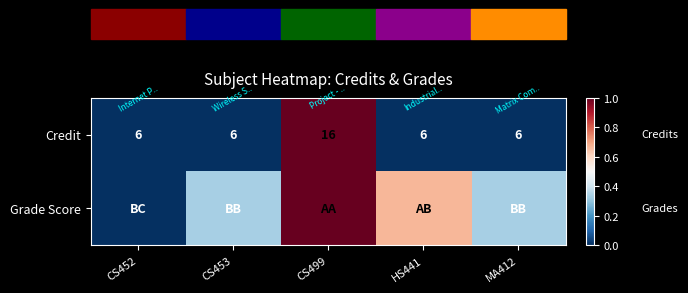

True or false: Grade Score has a value of 0.9 at HS441.

False